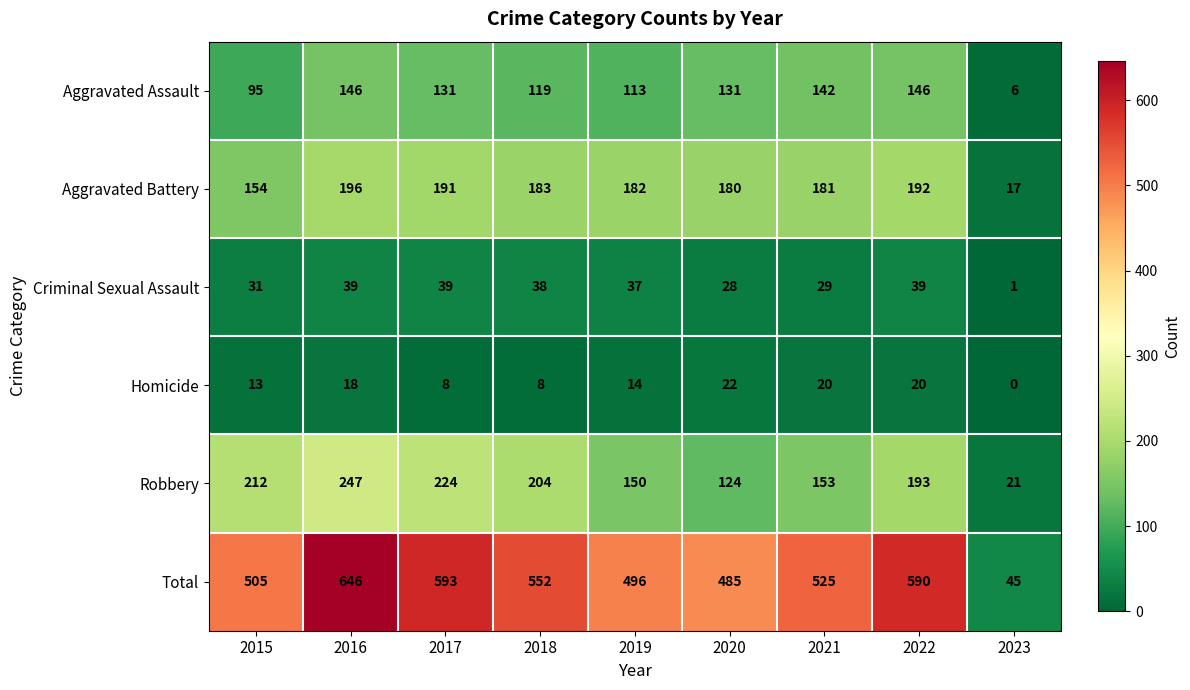

At which category is the sum across all series the highest?

2016